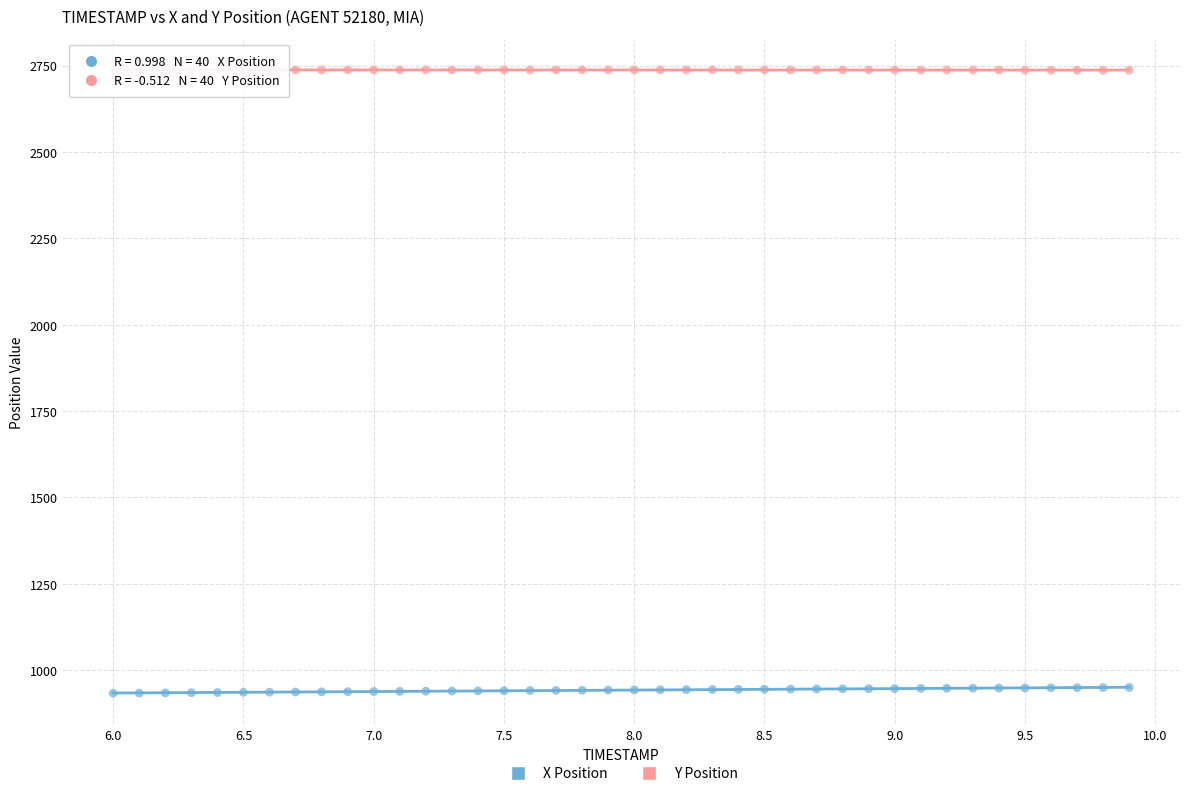

Across all data points, what is the range of Y values (max minus min)?

1804.0